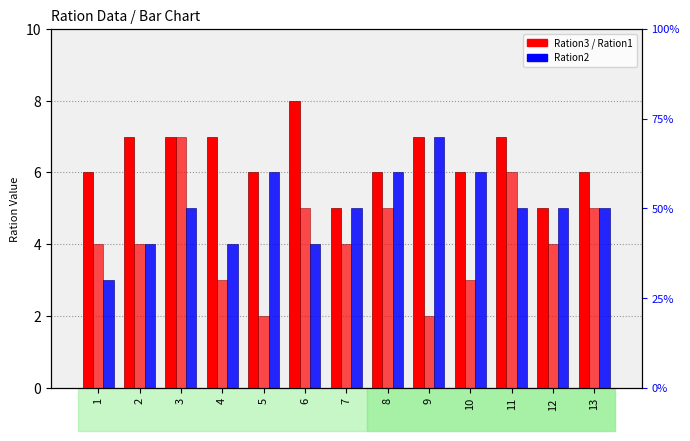

Reading right to left, list all the values displayed in this chart.

Ration3: 6	5	7	6	7	6	5	8	6	7	7	7	6
Ration1: 5	4	6	3	2	5	4	5	2	3	7	4	4
Ration2: 5	5	5	6	7	6	5	4	6	4	5	4	3